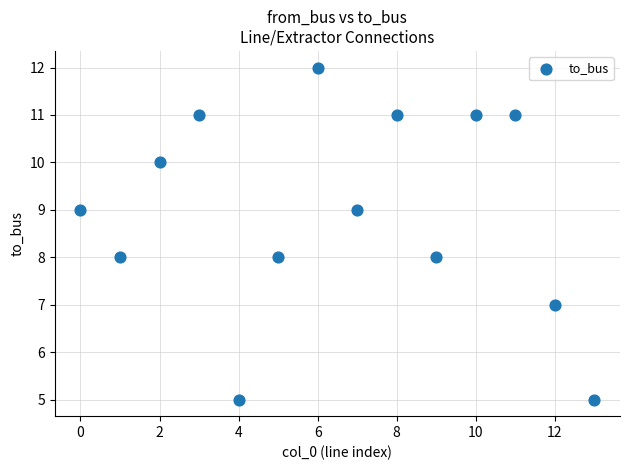

What is the range of Y values (max minus min)?

7